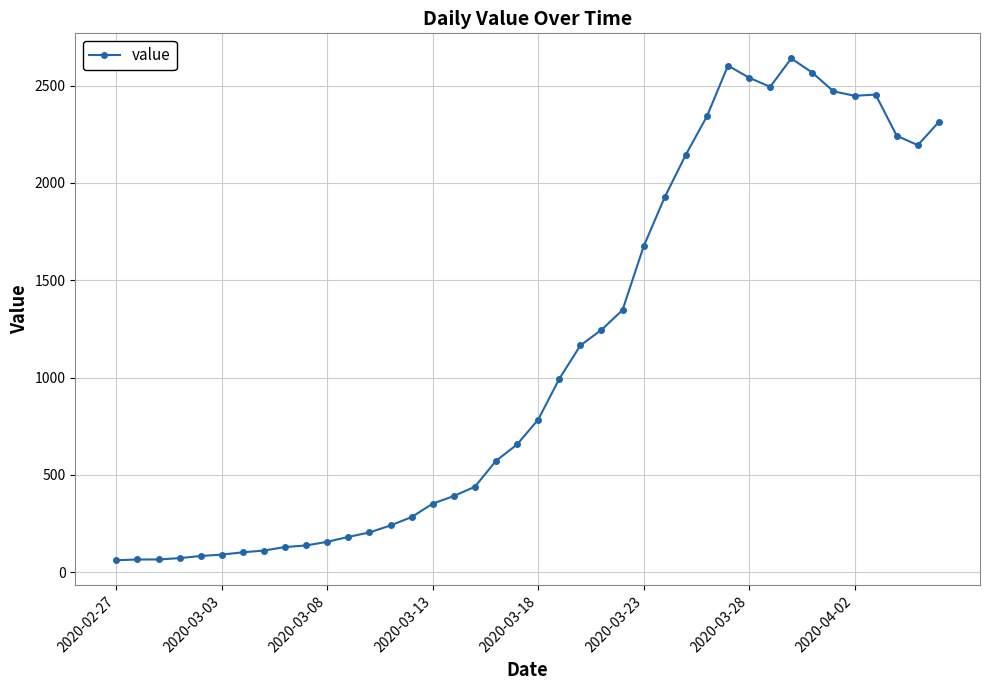

What is the difference between the maximum and minimum values?

2579